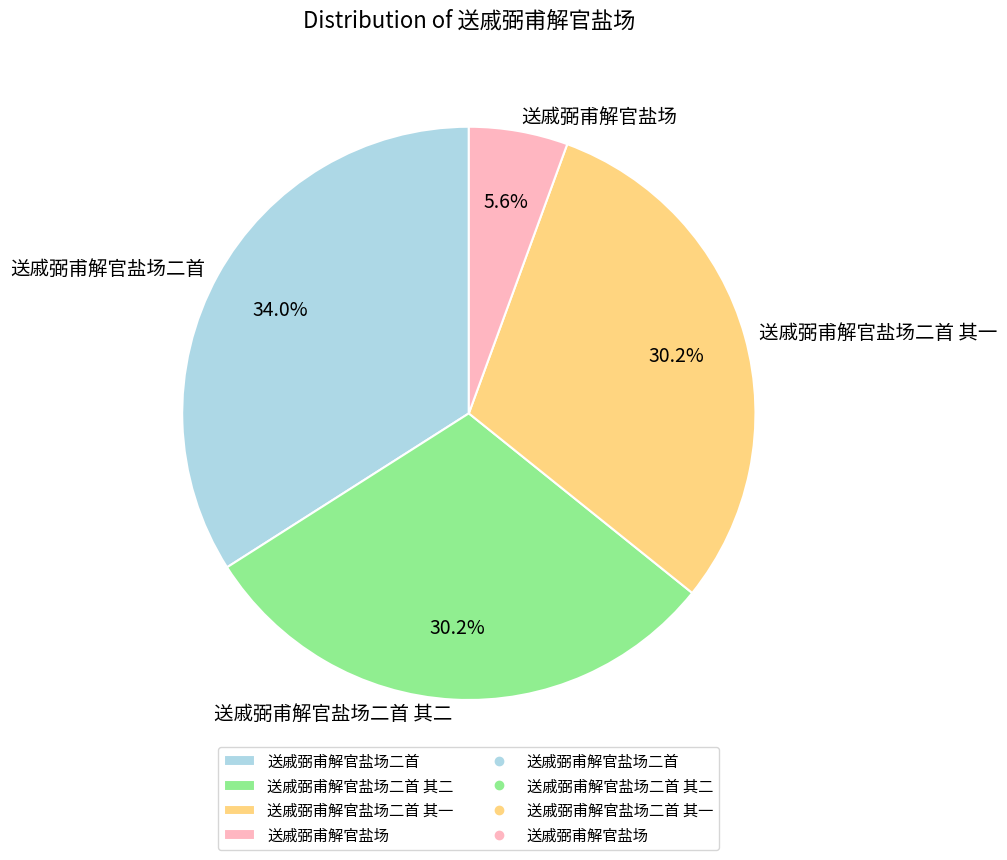

To the nearest percent, what portion does 送戚弼甫解官盐场 represent?

6%